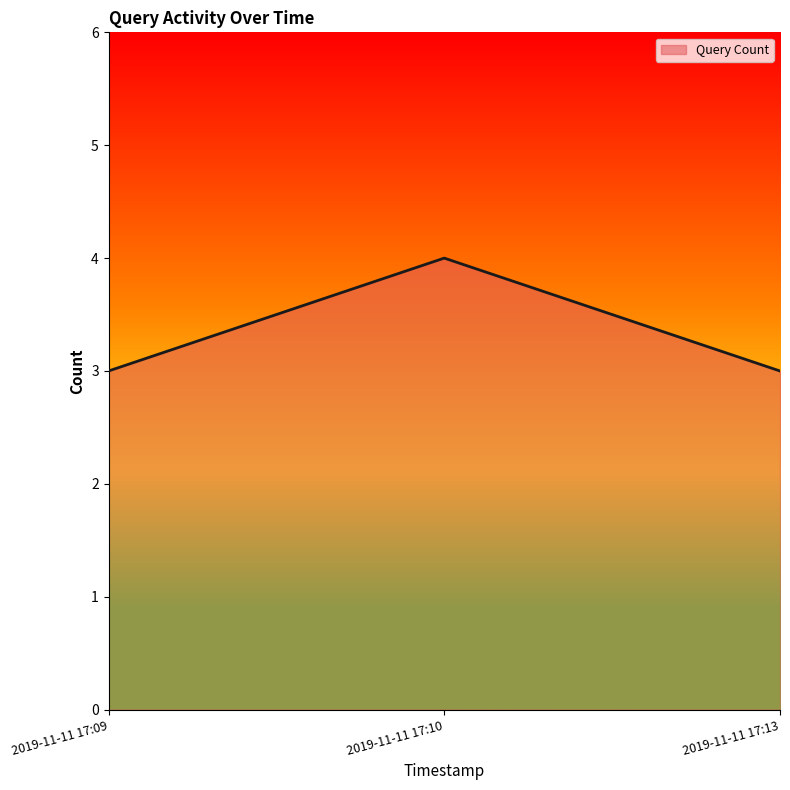

Does the chart have visible grid lines?

No